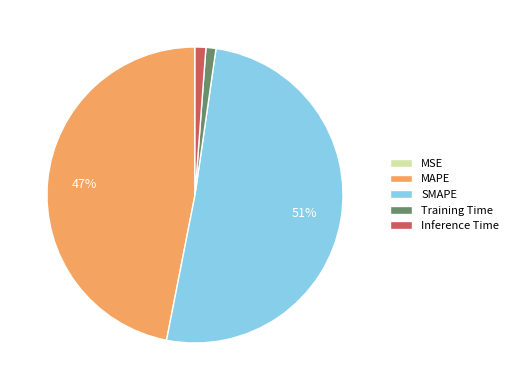

Is there any slice that represents more than half of the pie?

Yes